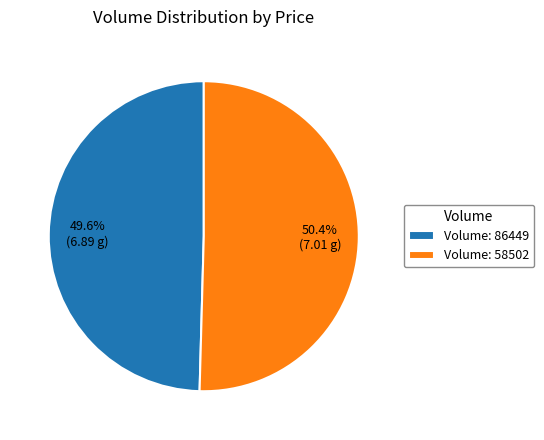

Which has a higher value, Volume: 58502 or Volume: 86449?

Volume: 58502